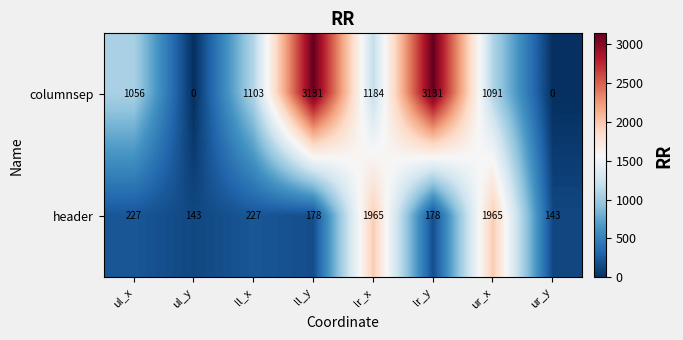

What is the difference between the maximum and minimum values in the header series?

1822